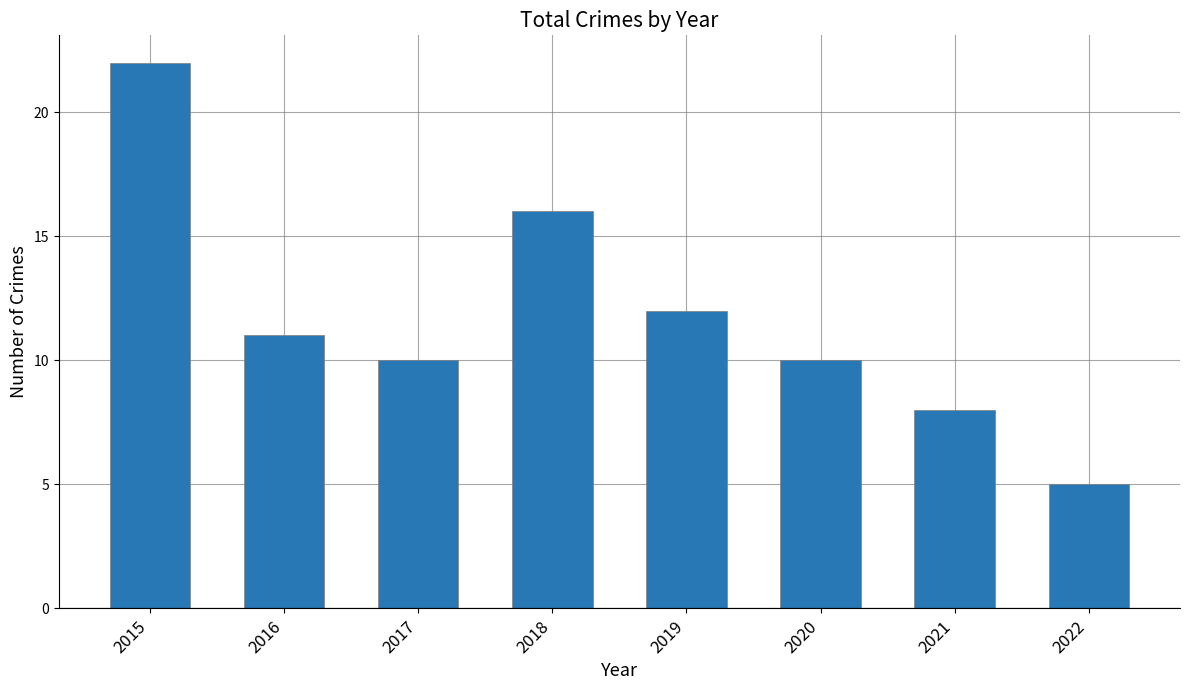

What is the difference between the second highest and second lowest values?

8